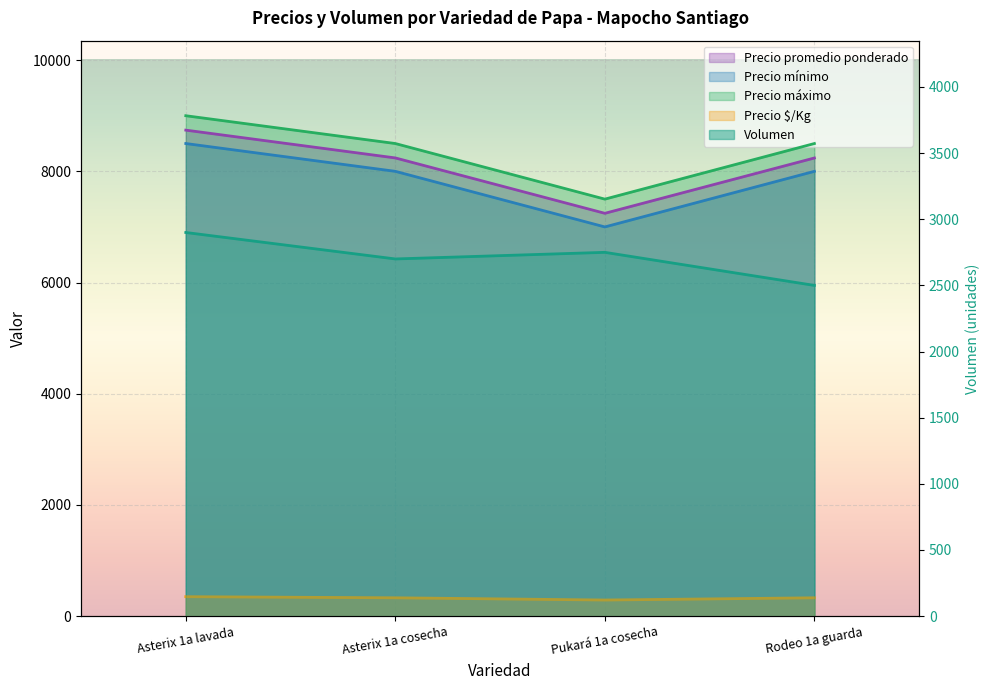

Reading left to right, what are all the values shown in this chart?

Volumen: Asterix 1a lavada=2900	Asterix 1a cosecha=2700	Pukará 1a cosecha=2750	Rodeo 1a guarda=2500
Precio promedio ponderado: Asterix 1a lavada=8741	Asterix 1a cosecha=8241	Pukará 1a cosecha=7245	Rodeo 1a guarda=8240
Precio mínimo: Asterix 1a lavada=8500	Asterix 1a cosecha=8000	Pukará 1a cosecha=7000	Rodeo 1a guarda=8000
Precio máximo: Asterix 1a lavada=9000	Asterix 1a cosecha=8500	Pukará 1a cosecha=7500	Rodeo 1a guarda=8500
Precio $/Kg: Asterix 1a lavada=350	Asterix 1a cosecha=330	Pukará 1a cosecha=290	Rodeo 1a guarda=330